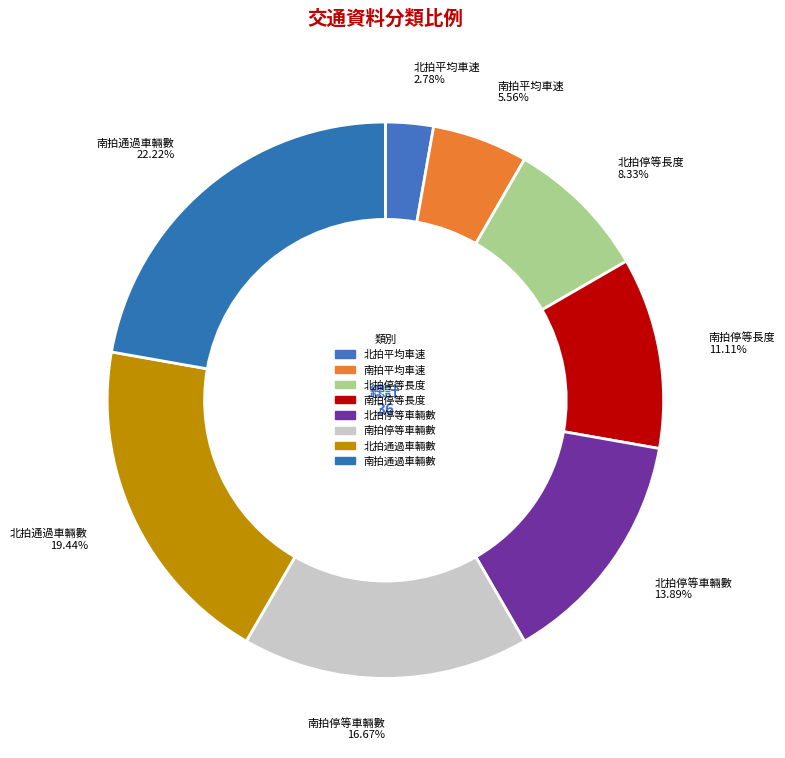

How many slices are in this pie chart?

8